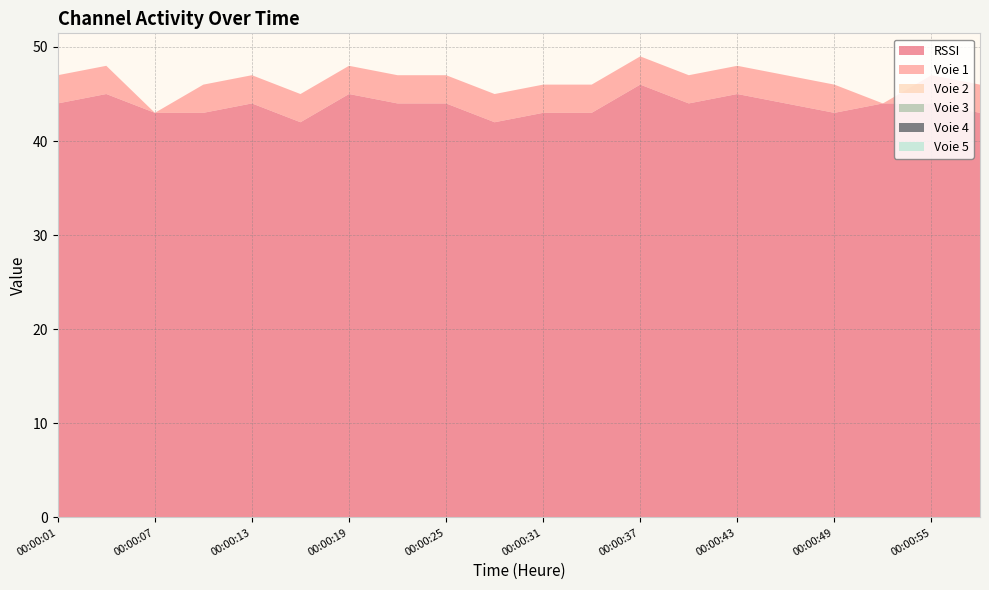

Reading left to right, transcribe all the data shown in this chart.

RSSI: 00:00:01=44	00:00:04=45	00:00:07=43	00:00:10=43	00:00:13=44	00:00:16=42	00:00:19=45	00:00:22=44	00:00:25=44	00:00:28=42	00:00:31=43	00:00:34=43	00:00:37=46	00:00:40=44	00:00:43=45	00:00:46=44	00:00:49=43	00:00:52=44	00:00:55=44	00:00:58=43
Voie 1: 00:00:01=3	00:00:04=3	00:00:07=0	00:00:10=3	00:00:13=3	00:00:16=3	00:00:19=3	00:00:22=3	00:00:25=3	00:00:28=3	00:00:31=3	00:00:34=3	00:00:37=3	00:00:40=3	00:00:43=3	00:00:46=3	00:00:49=3	00:00:52=0	00:00:55=3	00:00:58=3
Voie 2: 00:00:01=0	00:00:04=0	00:00:07=0	00:00:10=0	00:00:13=0	00:00:16=0	00:00:19=0	00:00:22=0	00:00:25=0	00:00:28=0	00:00:31=0	00:00:34=0	00:00:37=0	00:00:40=0	00:00:43=0	00:00:46=0	00:00:49=0	00:00:52=0	00:00:55=0	00:00:58=0
Voie 3: 00:00:01=0	00:00:04=0	00:00:07=0	00:00:10=0	00:00:13=0	00:00:16=0	00:00:19=0	00:00:22=0	00:00:25=0	00:00:28=0	00:00:31=0	00:00:34=0	00:00:37=0	00:00:40=0	00:00:43=0	00:00:46=0	00:00:49=0	00:00:52=0	00:00:55=0	00:00:58=0
Voie 4: 00:00:01=0	00:00:04=0	00:00:07=0	00:00:10=0	00:00:13=0	00:00:16=0	00:00:19=0	00:00:22=0	00:00:25=0	00:00:28=0	00:00:31=0	00:00:34=0	00:00:37=0	00:00:40=0	00:00:43=0	00:00:46=0	00:00:49=0	00:00:52=0	00:00:55=0	00:00:58=0
Voie 5: 00:00:01=0	00:00:04=0	00:00:07=0	00:00:10=0	00:00:13=0	00:00:16=0	00:00:19=0	00:00:22=0	00:00:25=0	00:00:28=0	00:00:31=0	00:00:34=0	00:00:37=0	00:00:40=0	00:00:43=0	00:00:46=0	00:00:49=0	00:00:52=0	00:00:55=0	00:00:58=0